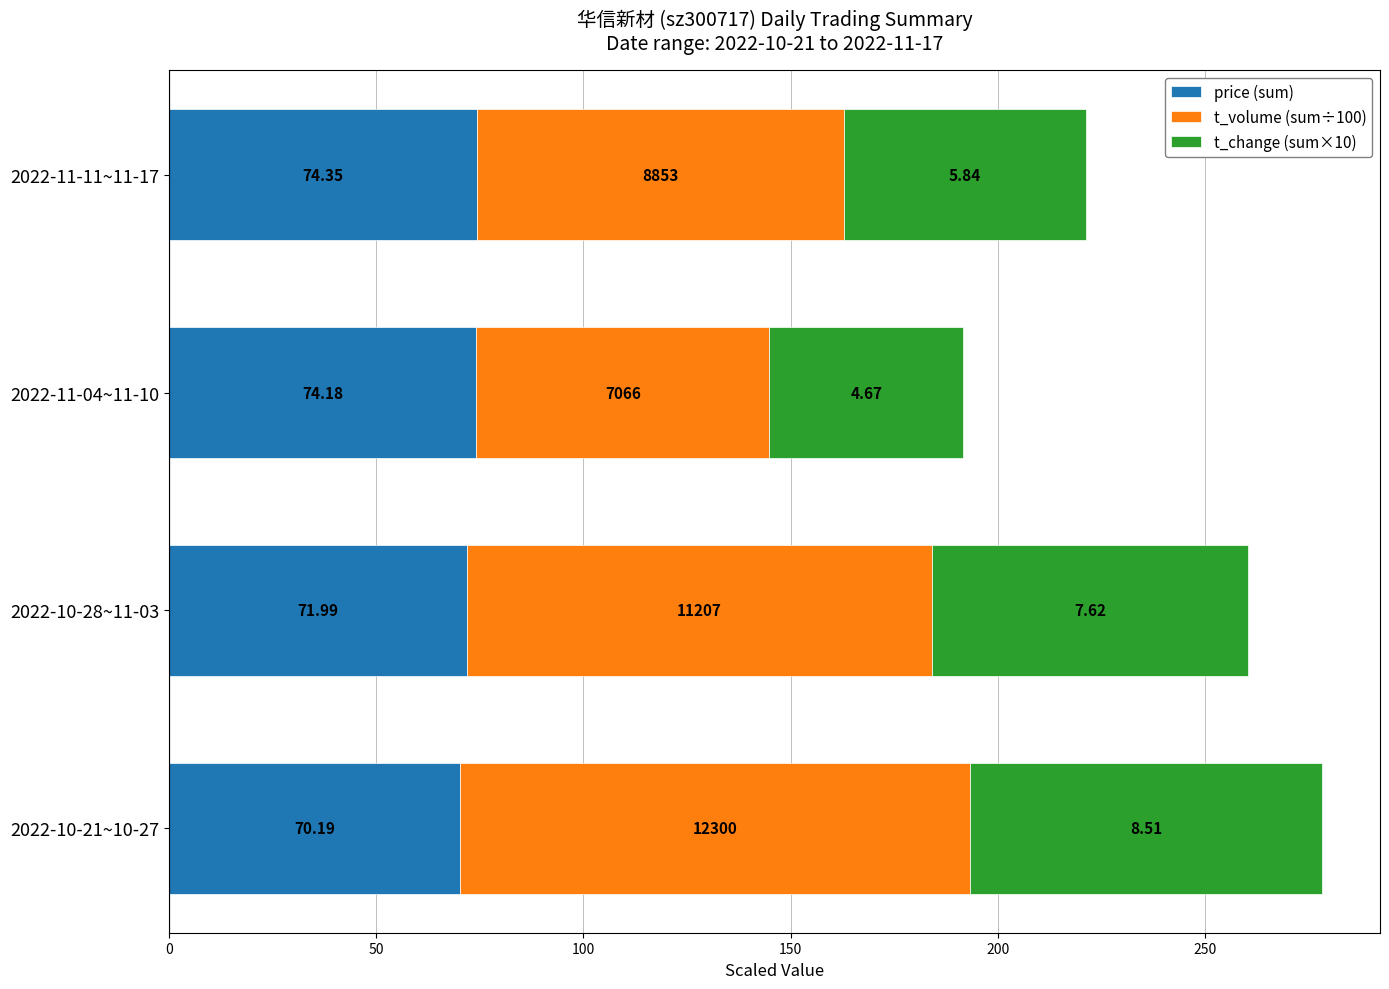

What is the value of the price (sum) bar at the 4th from the left?

74.3